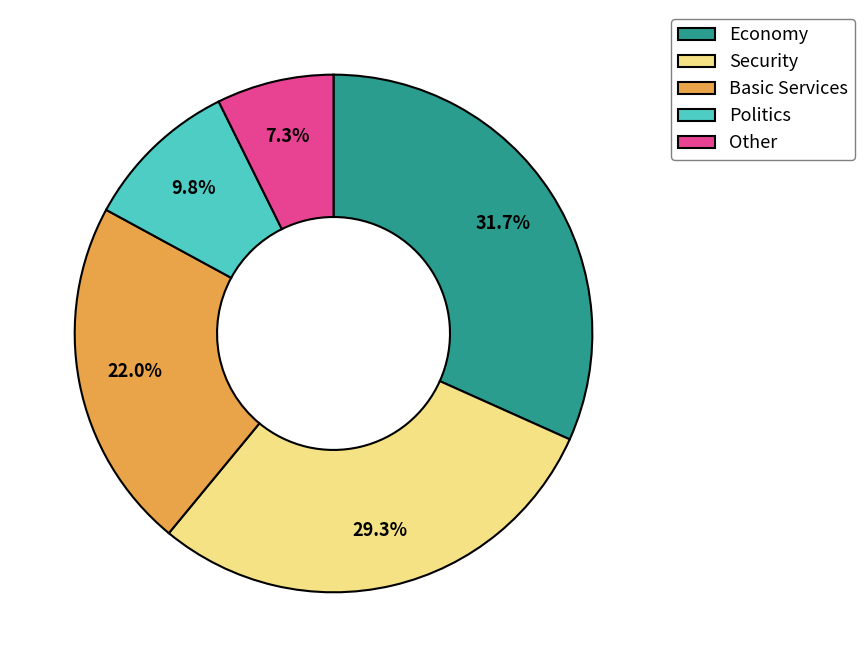

Is there any slice that represents more than half of the pie?

No